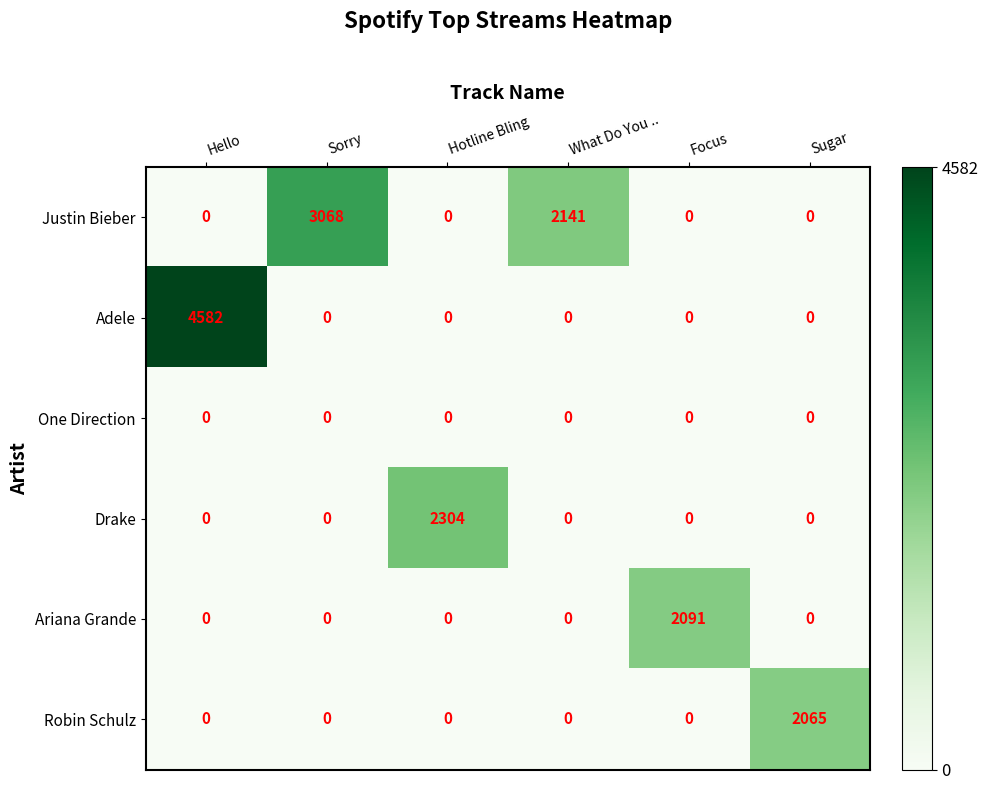

Between Hello and What Do You .., which series saw the biggest shift?

Adele